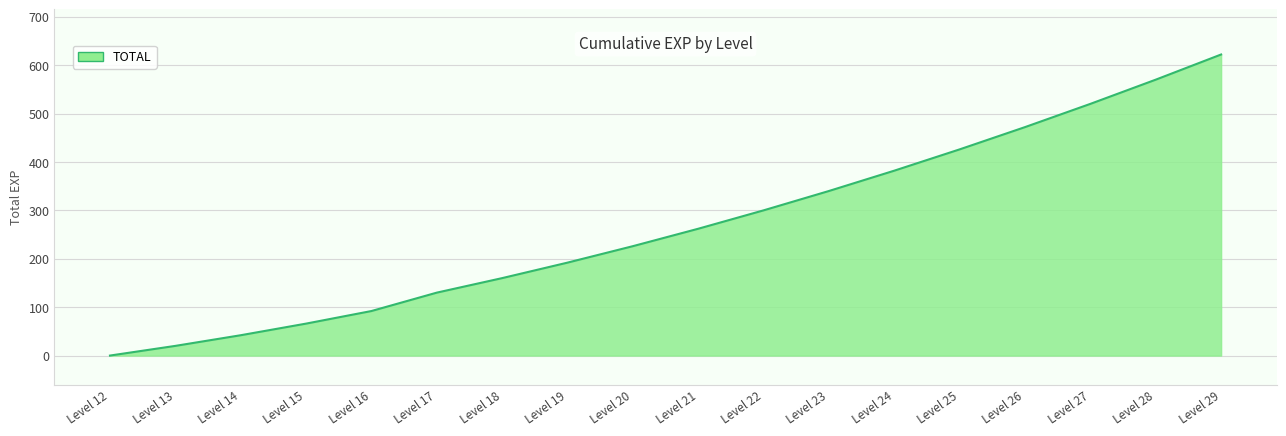

What is the approximate value at Level 27?

520